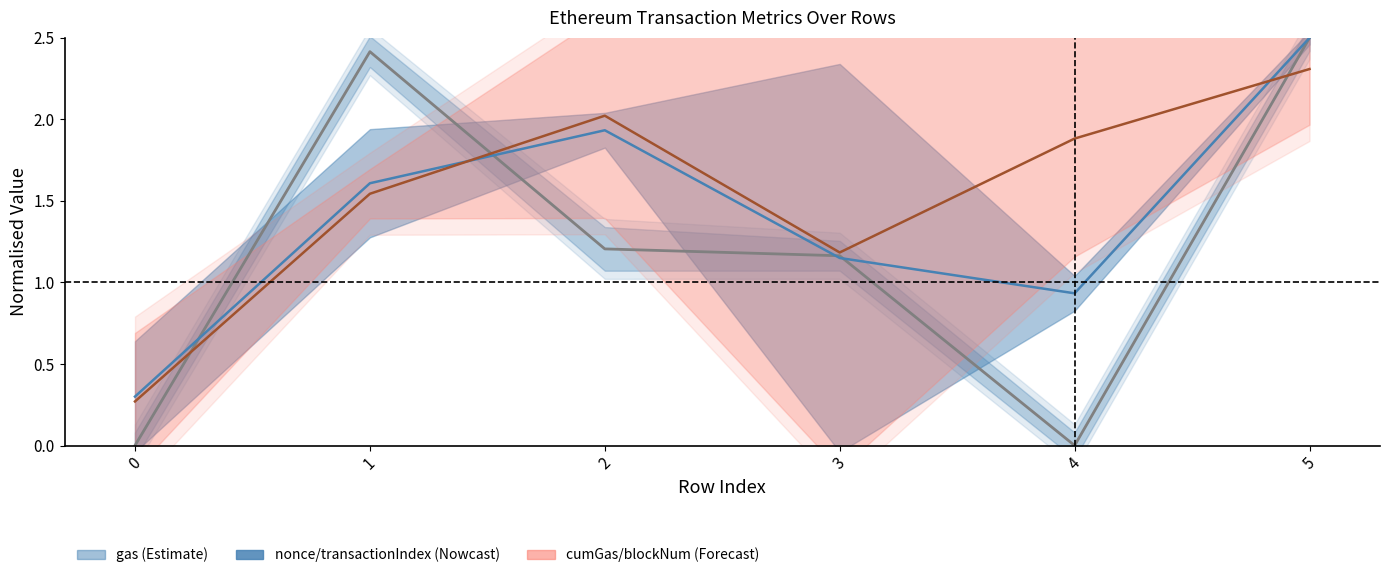

Is it true that gas (Estimate) equals 2.1 at 2?

False